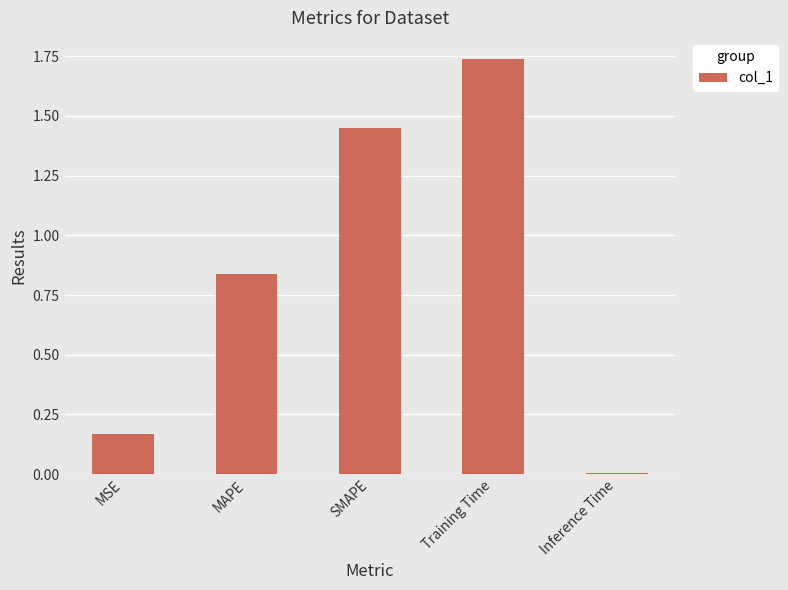

What is the label of the 5th bar from the left?

Inference Time